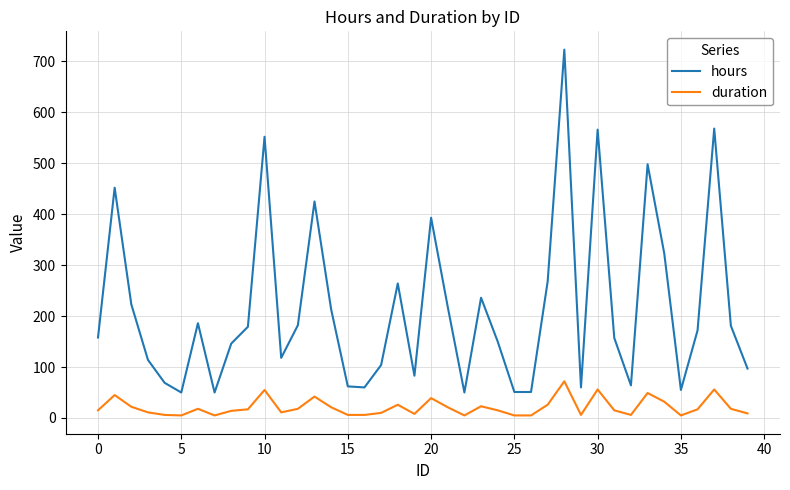

True or false: duration has more than 0 points higher than both neighbors.

True